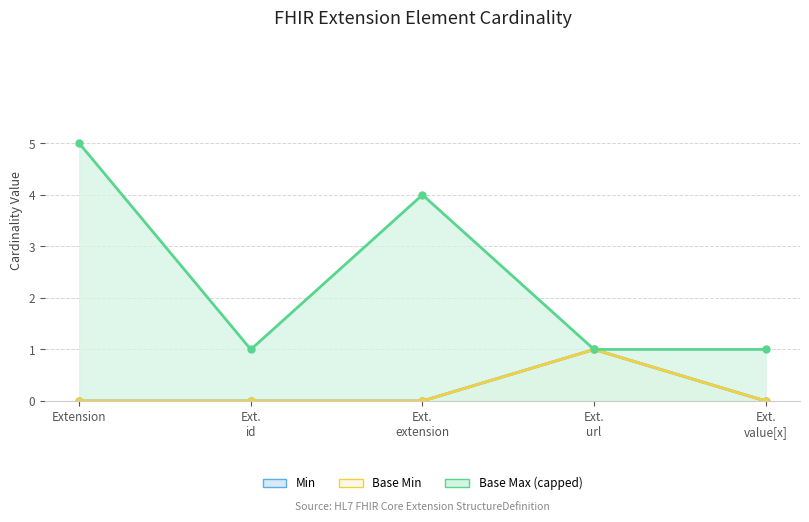

True or false: Base Min has more than 0 interior local peaks.

True